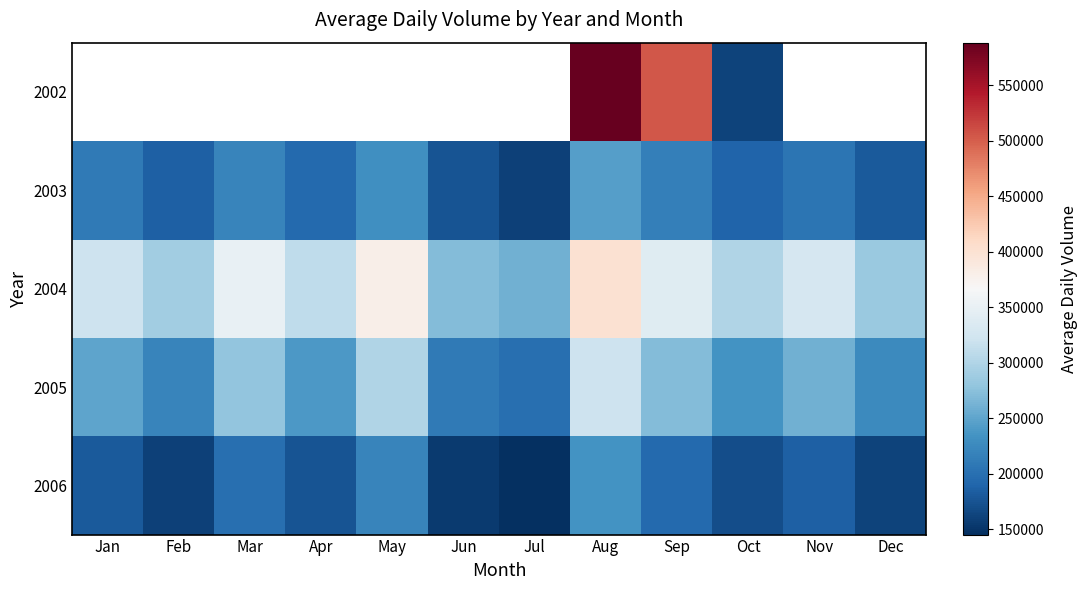

Is it true that 2004 equals 340000.0 at Sep?

True